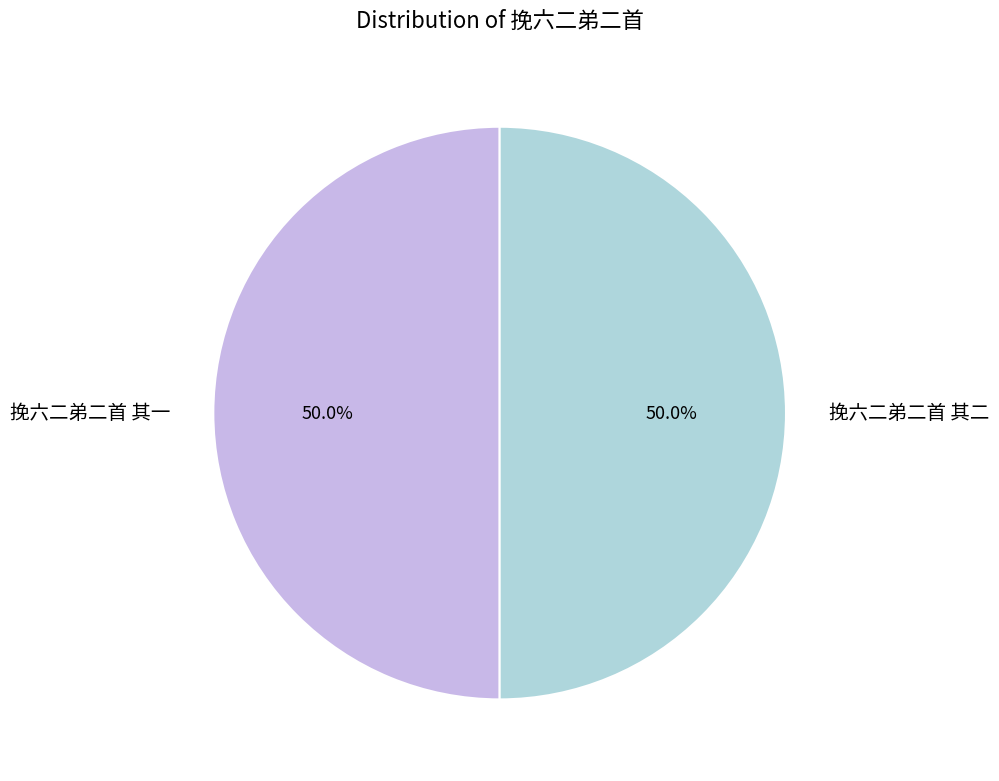

Is it true that 挽六二弟二首 其二 is 36% of the pie?

False